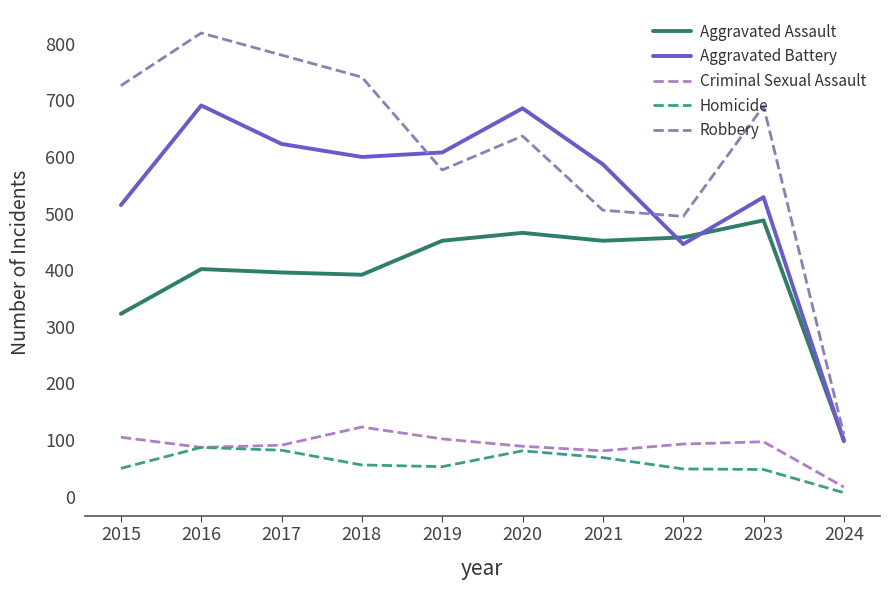

What are all the series names shown in the legend?

Aggravated Assault, Aggravated Battery, Criminal Sexual Assault, Homicide, Robbery